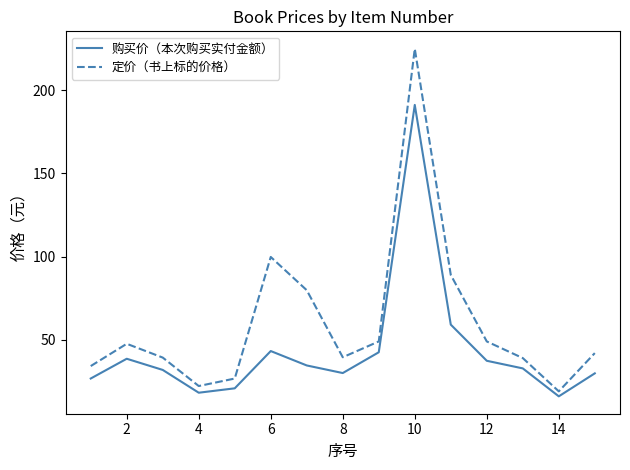

What are all the series names shown in the legend?

购买价（本次购买实付金额）, 定价（书上标的价格）